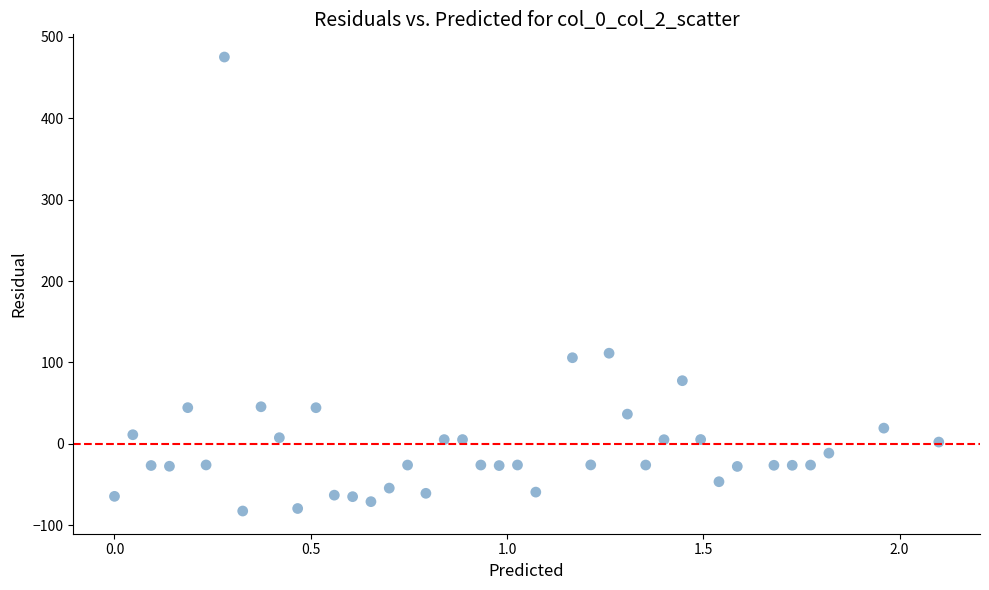

What is the range of X values (max minus min)?

2.1